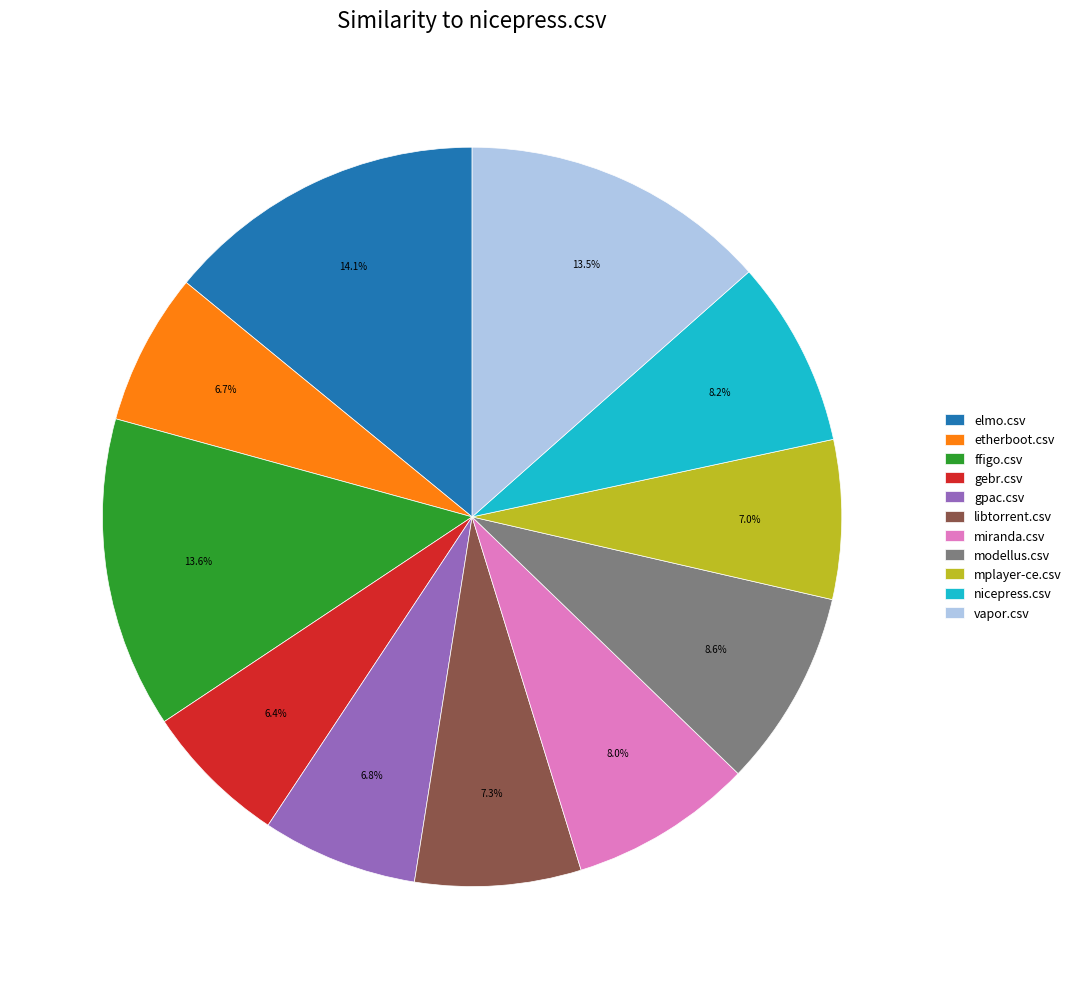

To the nearest percent, what is the average slice percentage?

9%